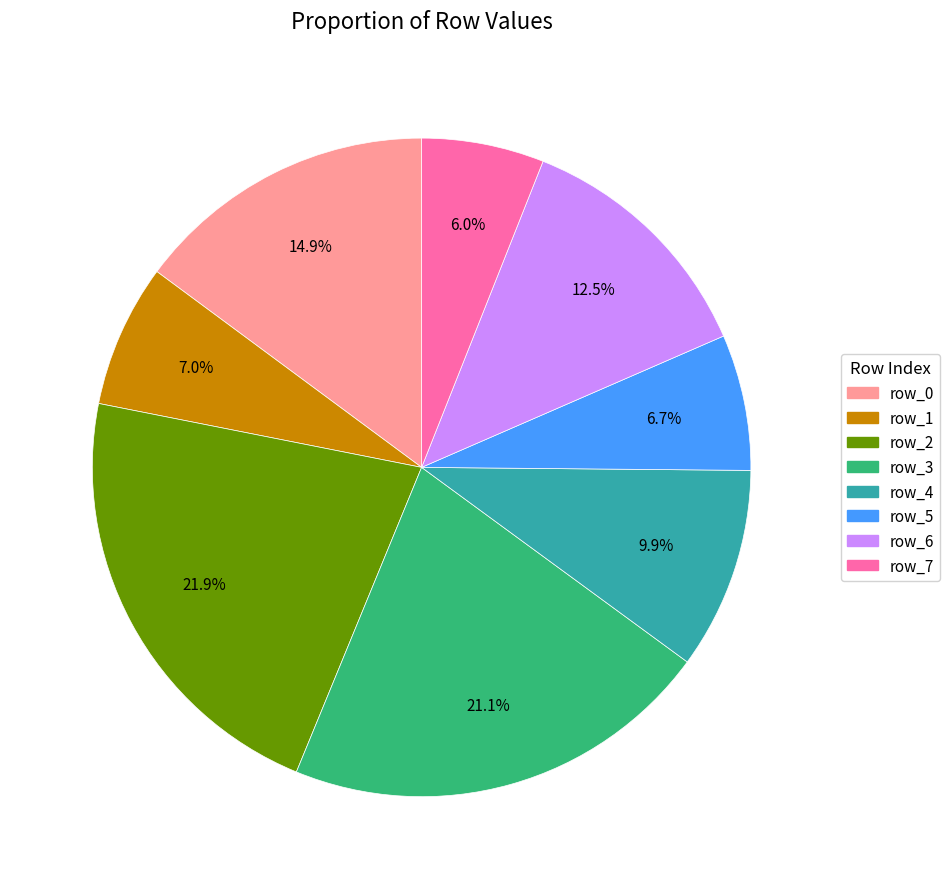

To the nearest percent, what is the average slice percentage?

12%